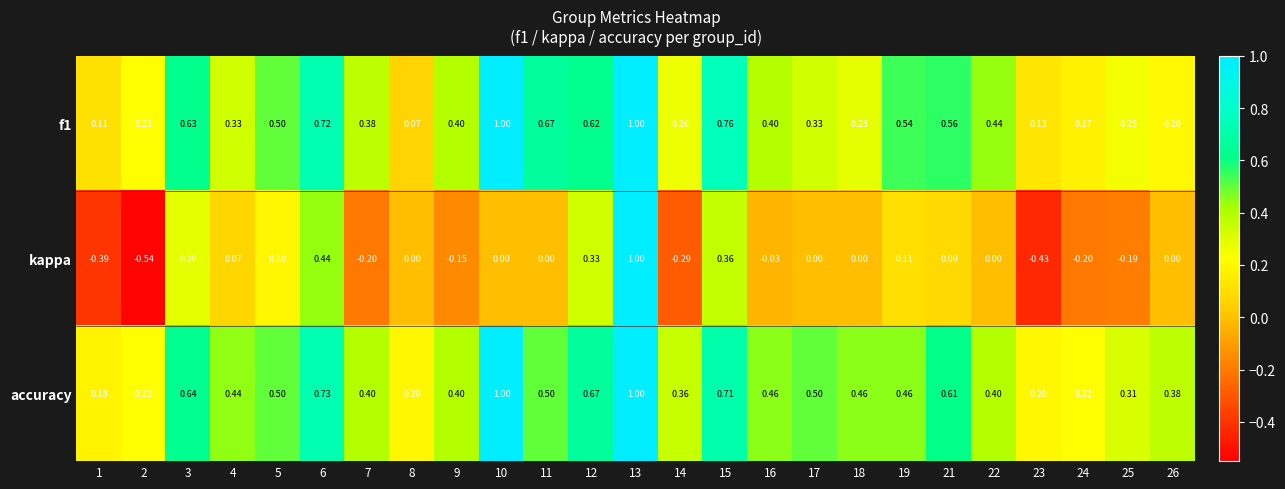

Which series has the largest range (max minus min)?

kappa